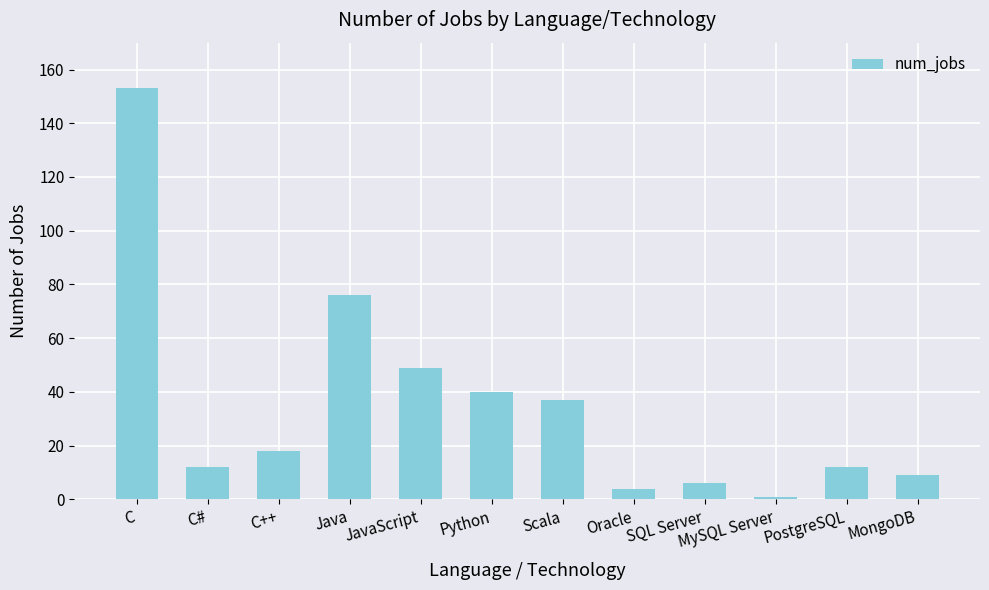

What position from the left is Scala?

7